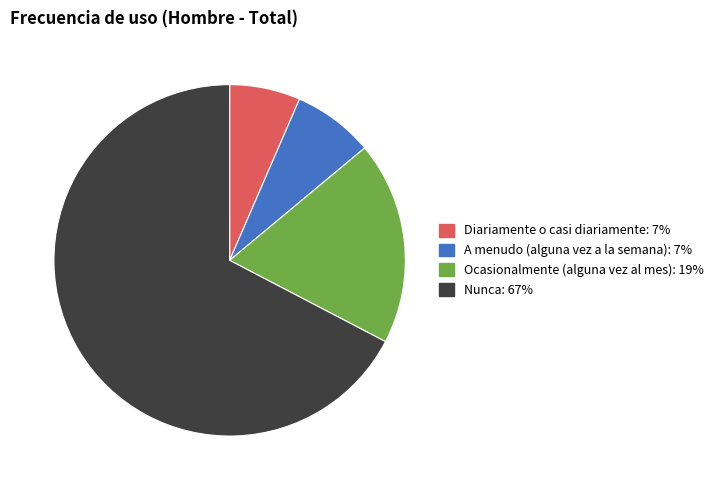

Does Nunca represent more than half of the total?

Yes